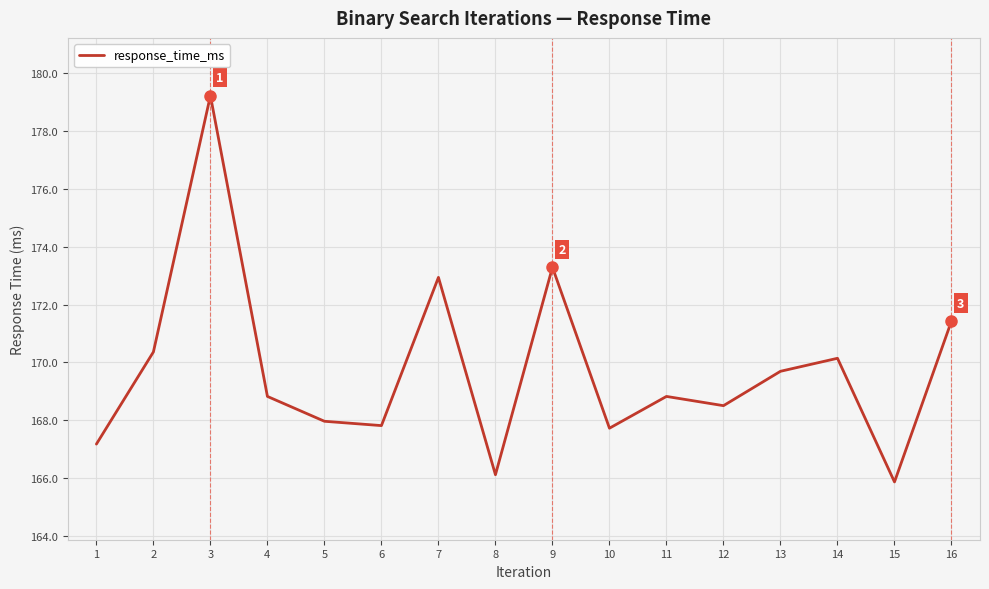

What is the change in value from 4 to 14?

+1.3